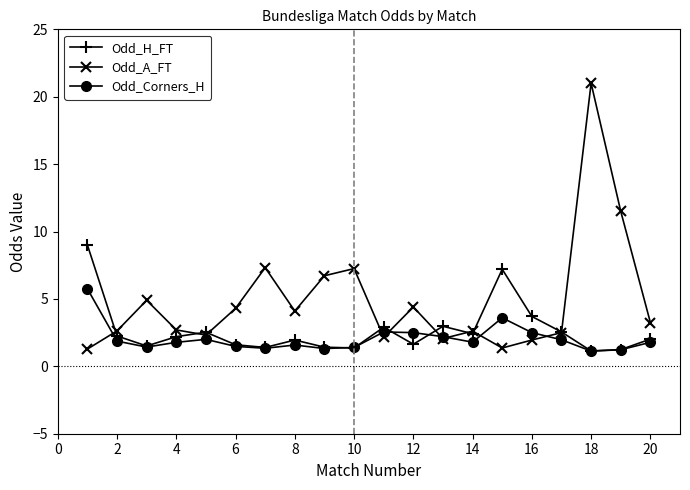

Which series has the largest range (max minus min)?

Odd_A_FT